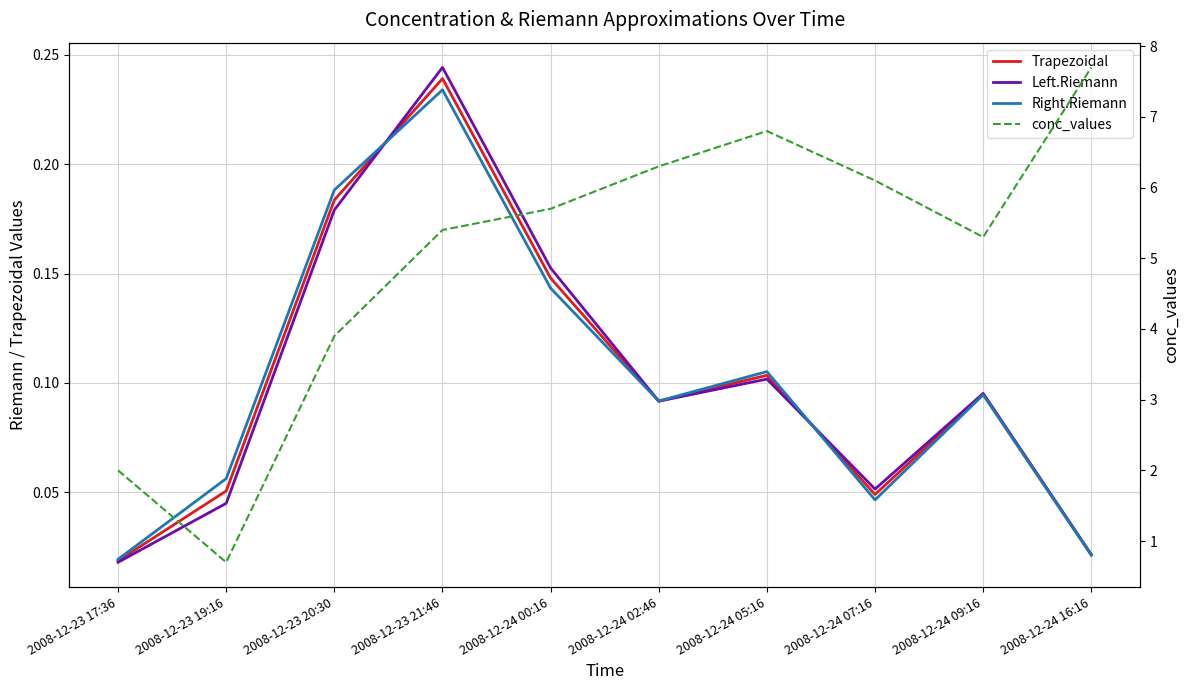

At how many categories does at least one series exceed 2?

8